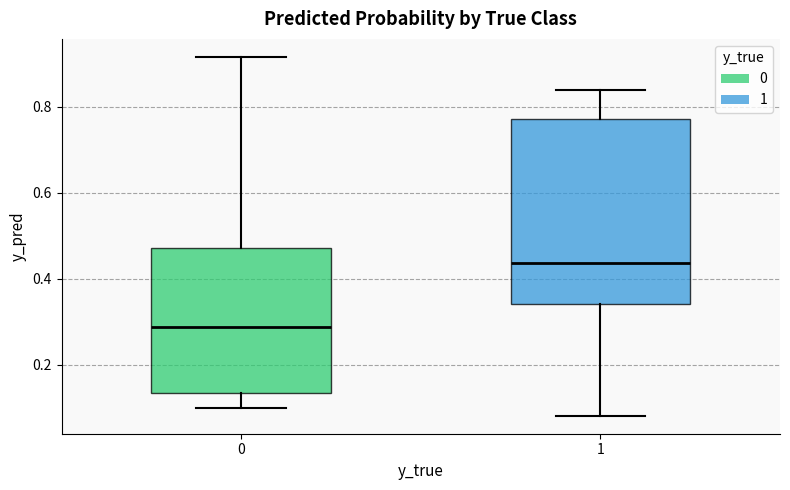

Reading left to right, transcribe this box plot: for each box, give where its median line is, the range the box spans, and where its two whiskers end, as read against the y-axis. The values are not printed on the chart, so give them approximately, as read against the axis.

0: median 0.28, box 0.14 to 0.48, whiskers 0.10 to 0.92
1: median 0.44, box 0.34 to 0.78, whiskers 0.08 to 0.84